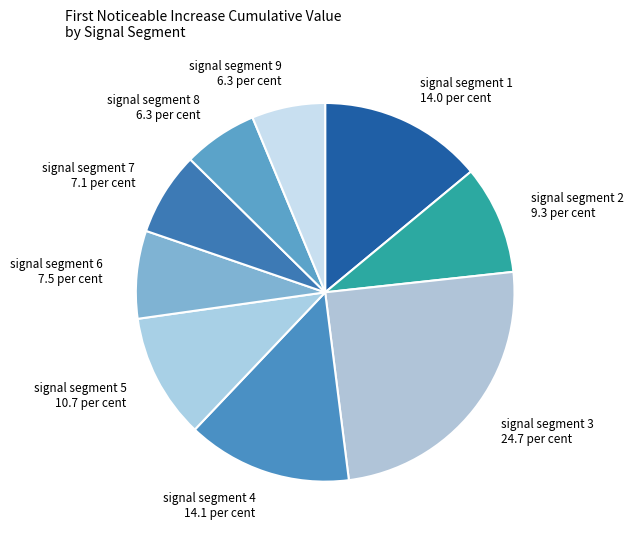

The signal segment 3 slice represents 25% of the pie. True or false?

True